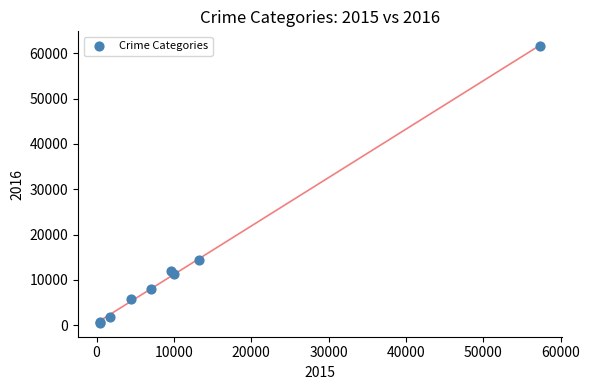

What Y value in the scatter plot is closest to 31067?

14289